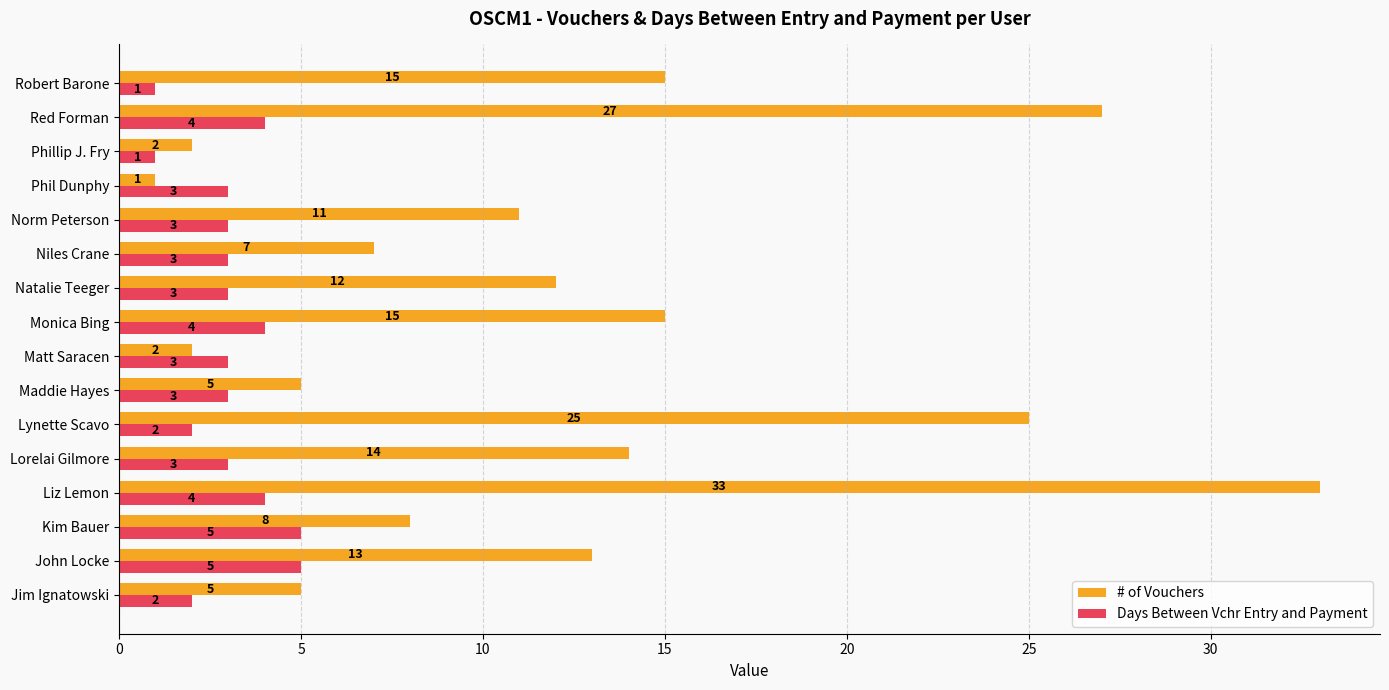

Rank the series by their maximum value, from highest to lowest.

# of Vouchers, Days Between Vchr Entry and Payment